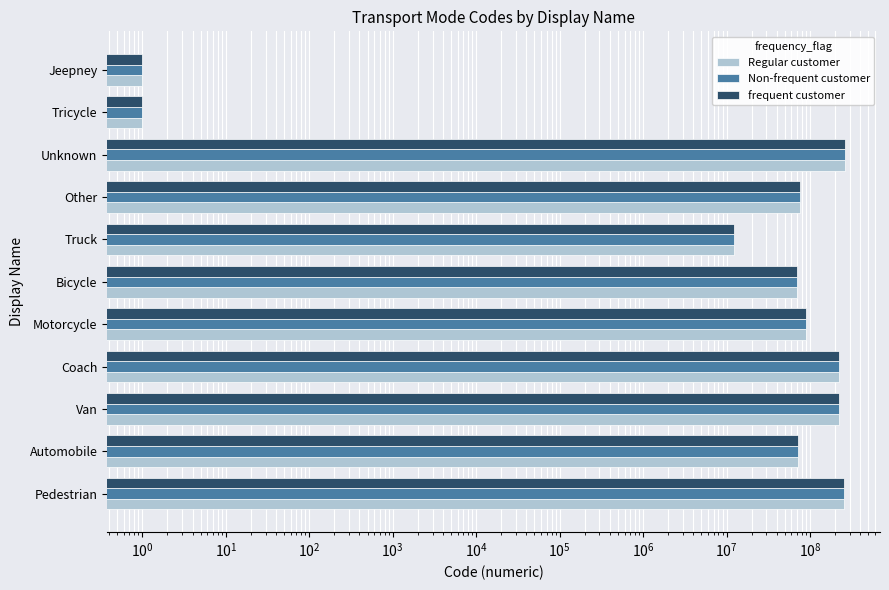

What is the sum of all Non-frequent customer values?

1288811049